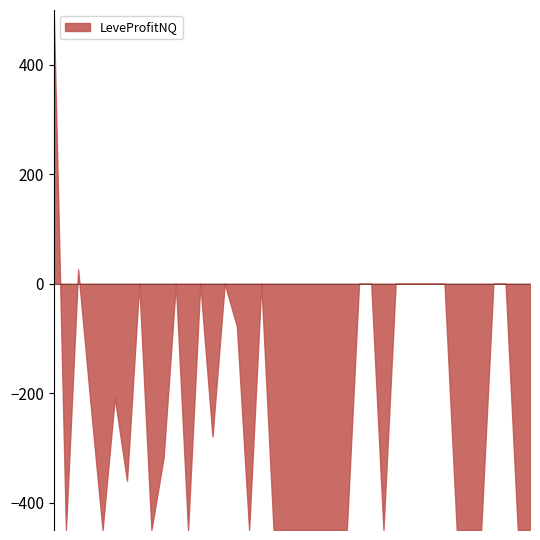

Which has a higher value, 30 or 20?

30